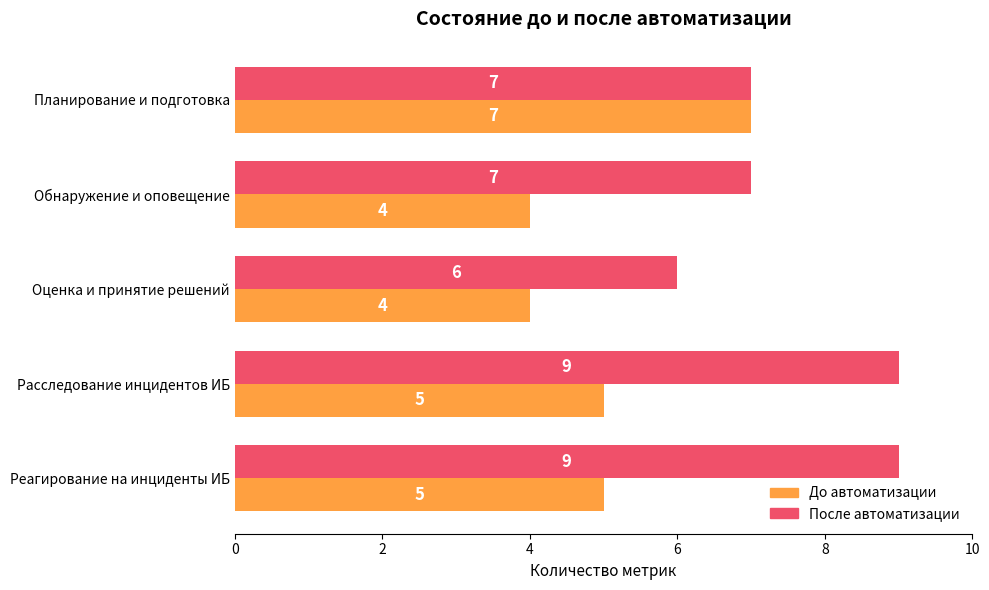

The До автоматизации series shows 7 at Расследование инцидентов ИБ. True or false?

False